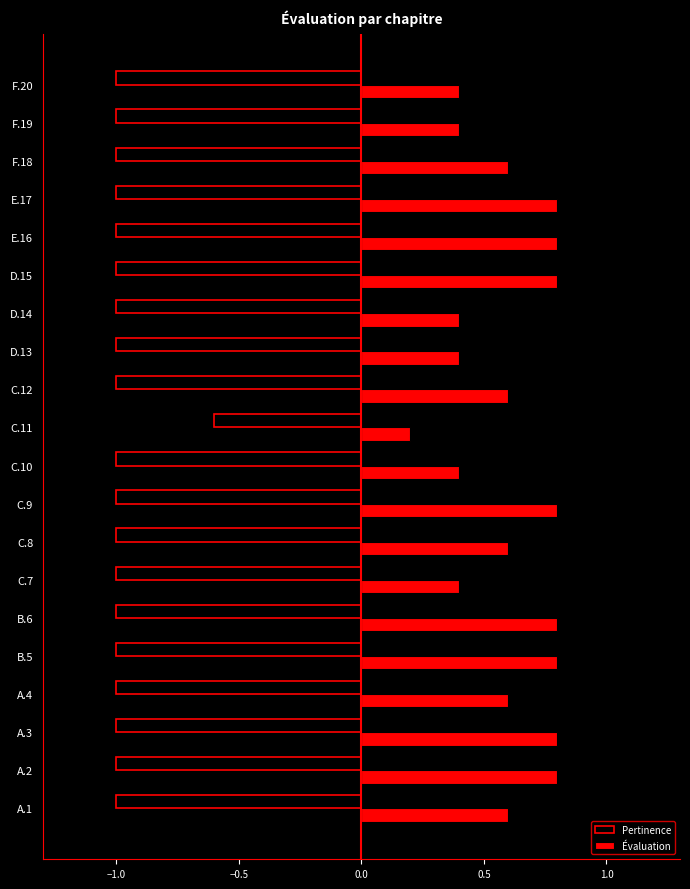

Which series has the largest range (max minus min)?

Évaluation